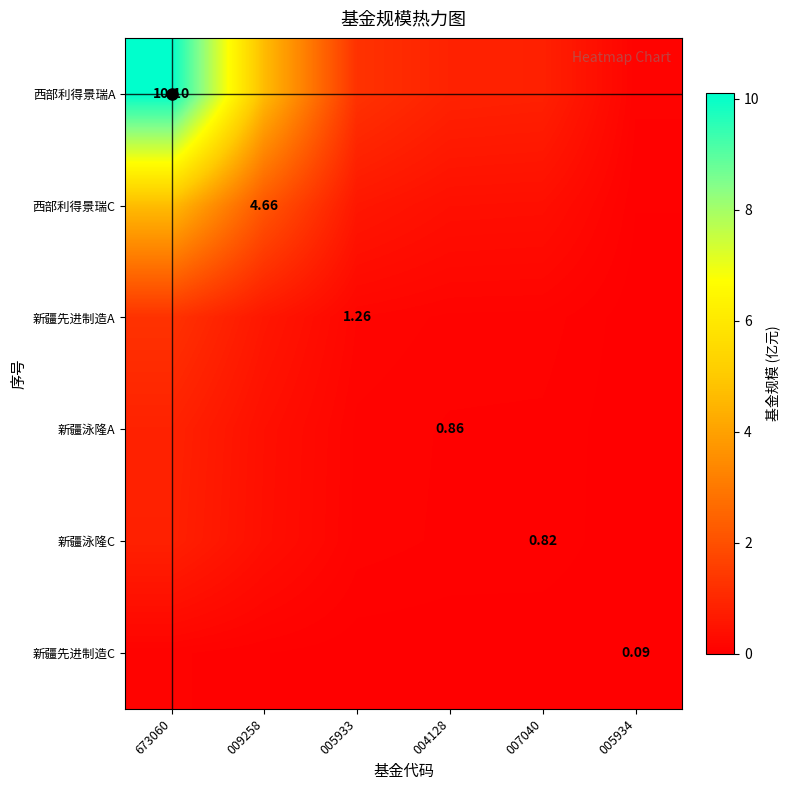

At which label does 西部利得景瑞A first exceed 1?

673060